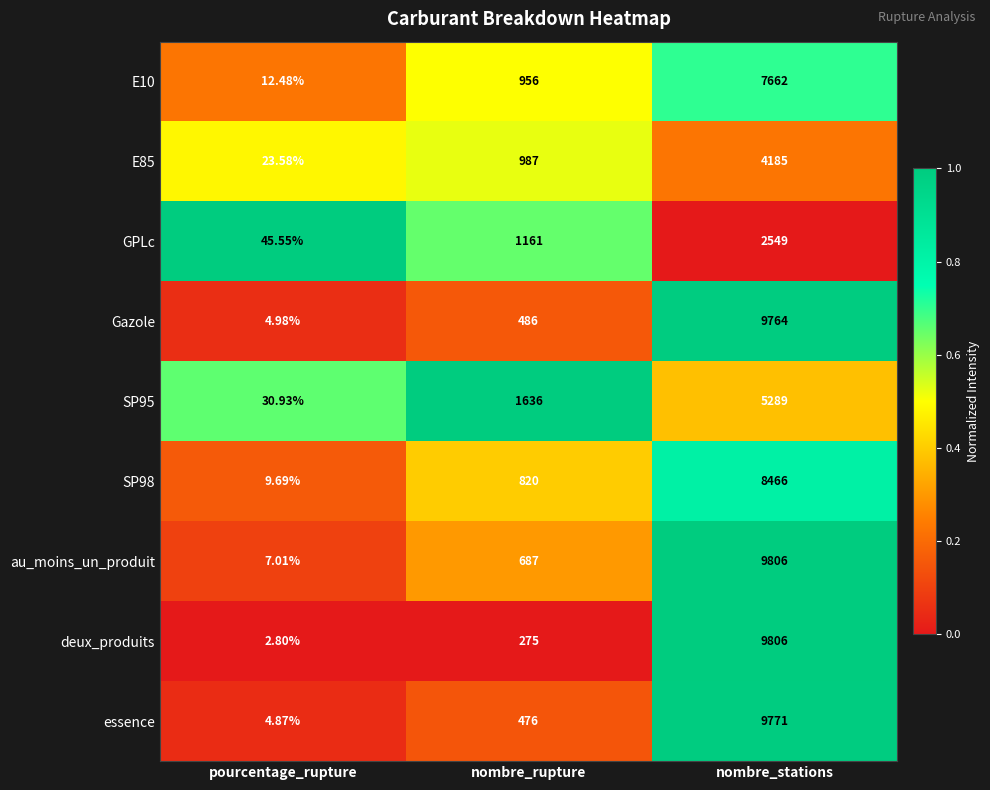

What is the difference between the highest and lowest values at nombre_rupture?

1361.0